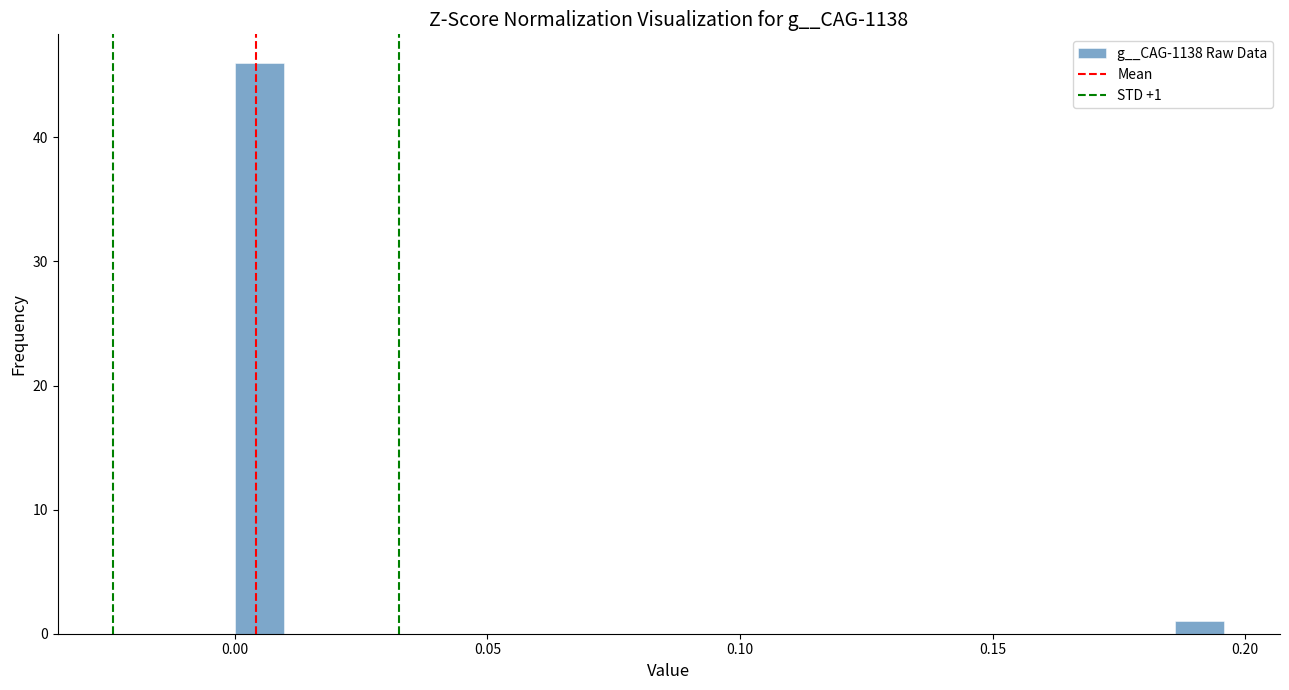

Read against the x-axis, roughly where is the centre of the tallest bar?

0.005